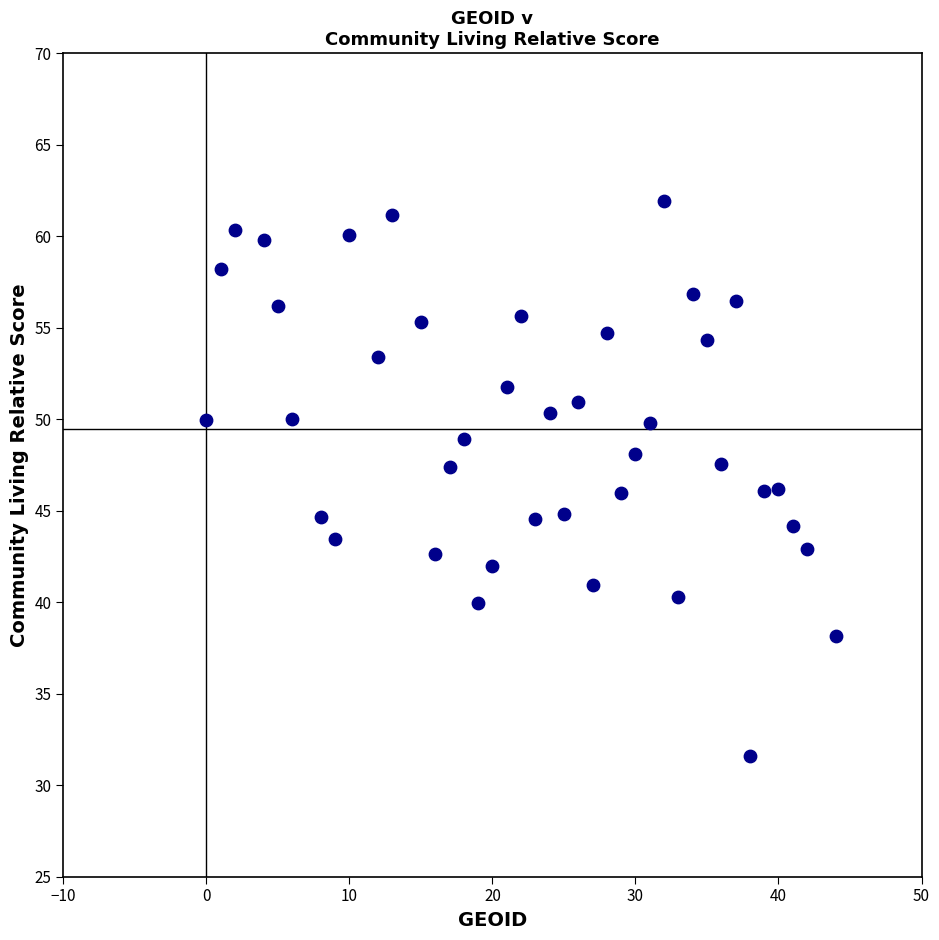

What is the range of X values (max minus min)?

44.0